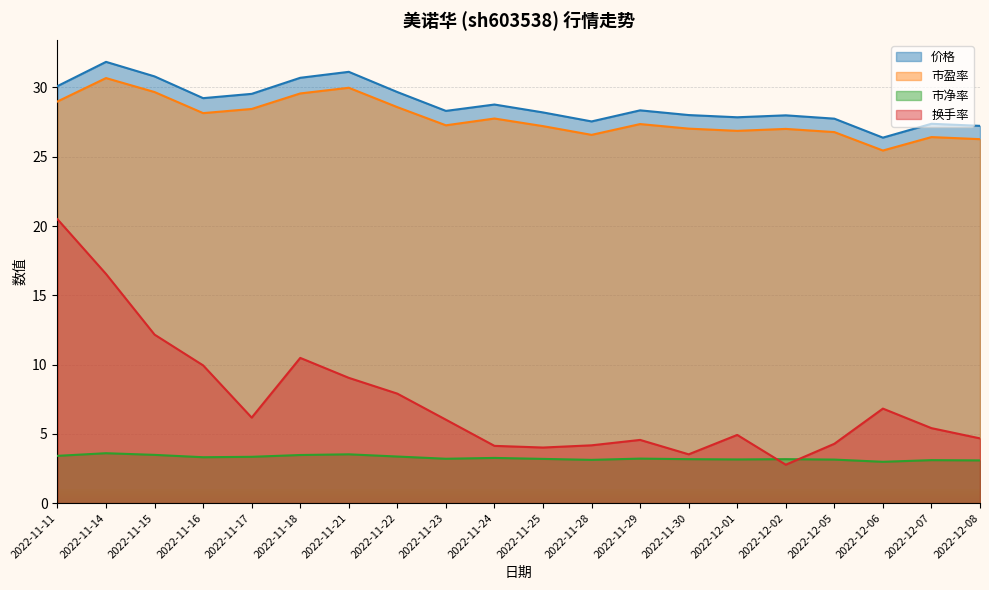

Which series changed the most between 2022-11-16 and 2022-11-25?

换手率